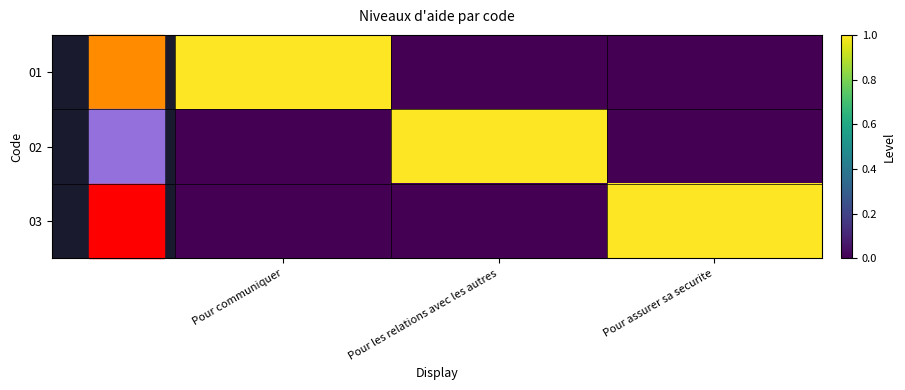

Reading right to left, what are all the values shown in this chart?

01: Pour assurer sa securite=0	Pour les relations avec les autres=0	Pour communiquer=1
02: Pour assurer sa securite=0	Pour les relations avec les autres=1	Pour communiquer=0
03: Pour assurer sa securite=1	Pour les relations avec les autres=0	Pour communiquer=0